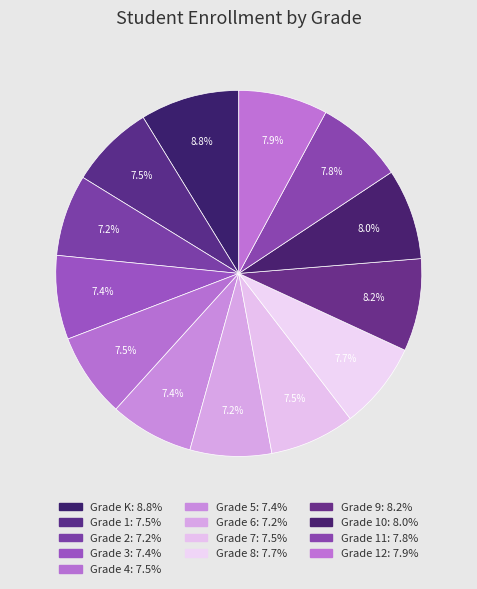

Count the number of slices in the pie.

13